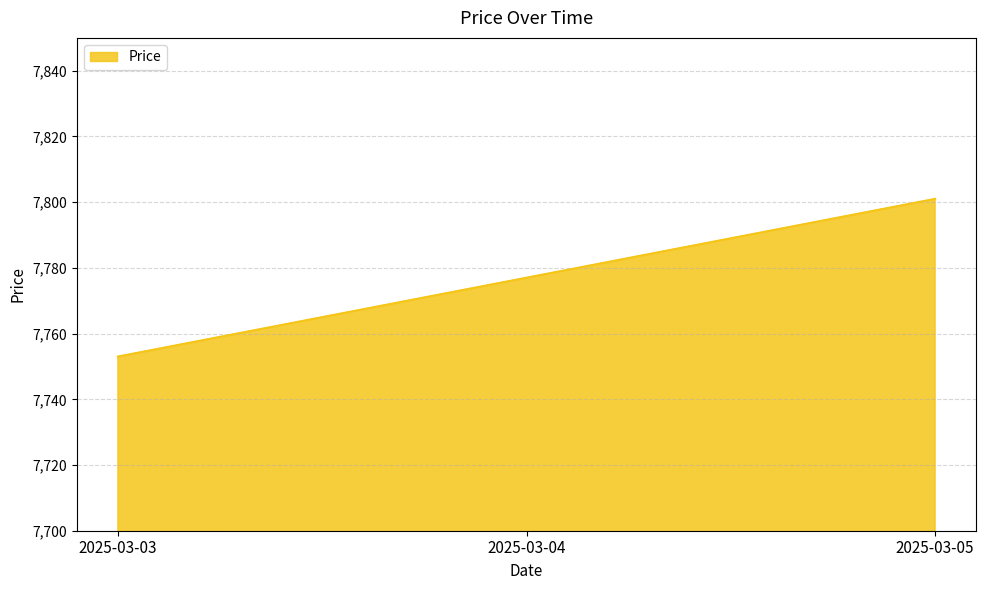

How many series are shown in this chart?

1